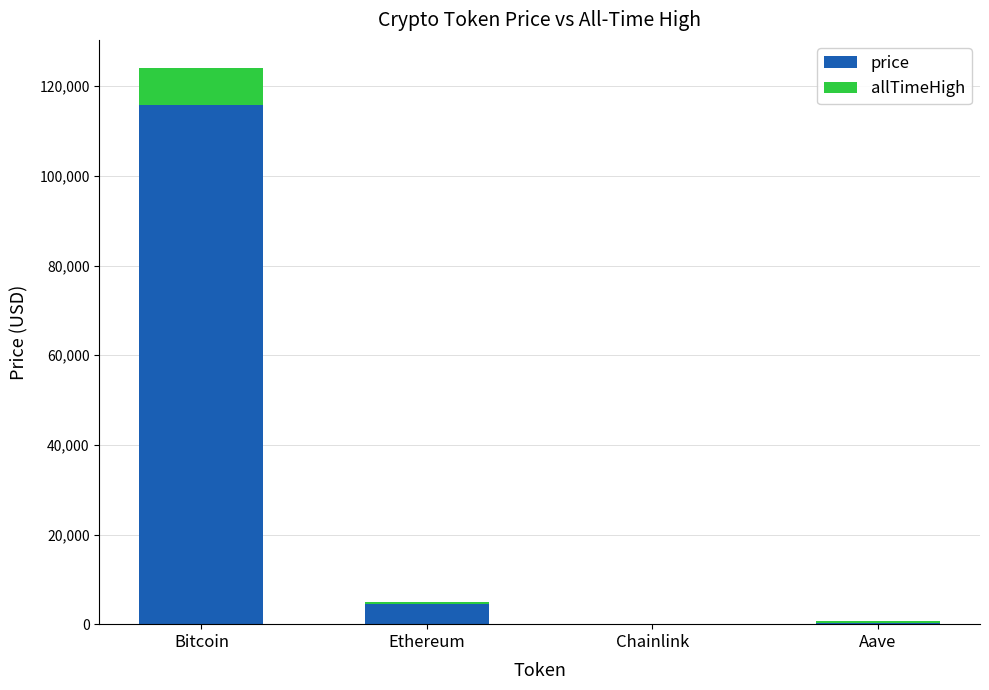

True or false: price has a value of 4475.1 at Ethereum.

True